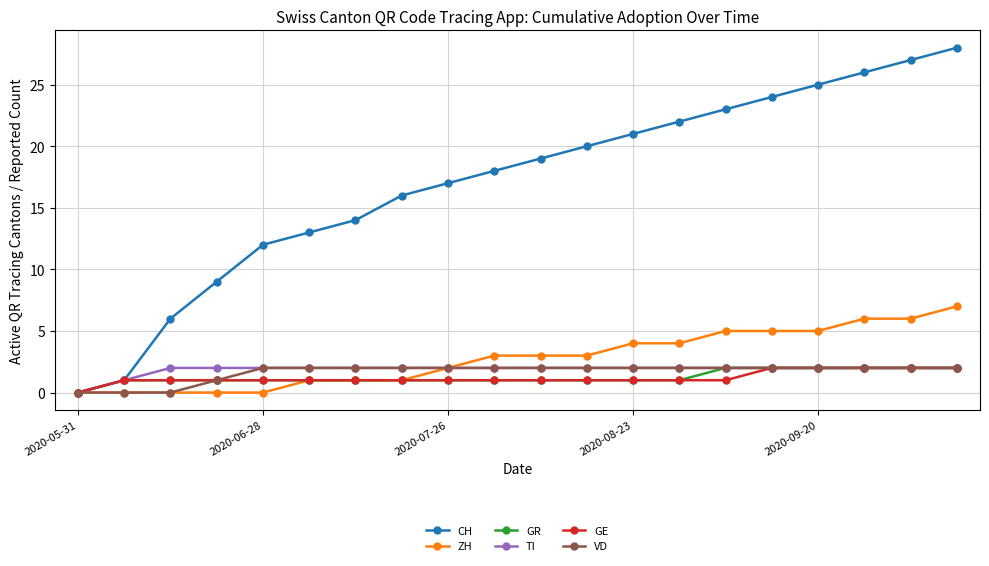

What is the greatest value displayed?

28